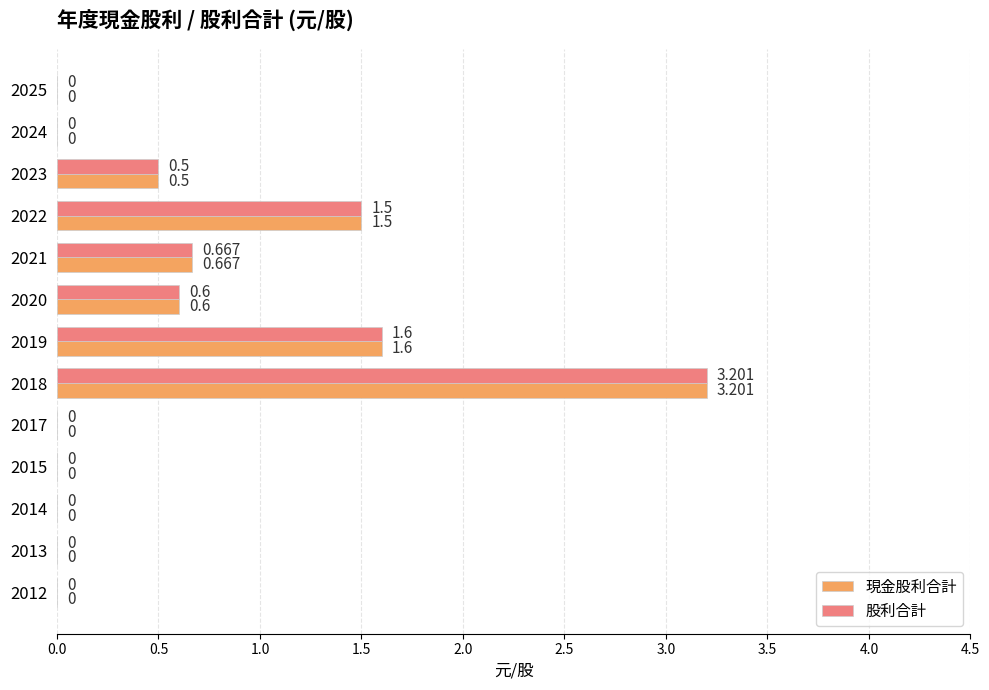

Is the value of 股利合計 at 2013 greater than the value of 現金股利合計 at 2020?

No